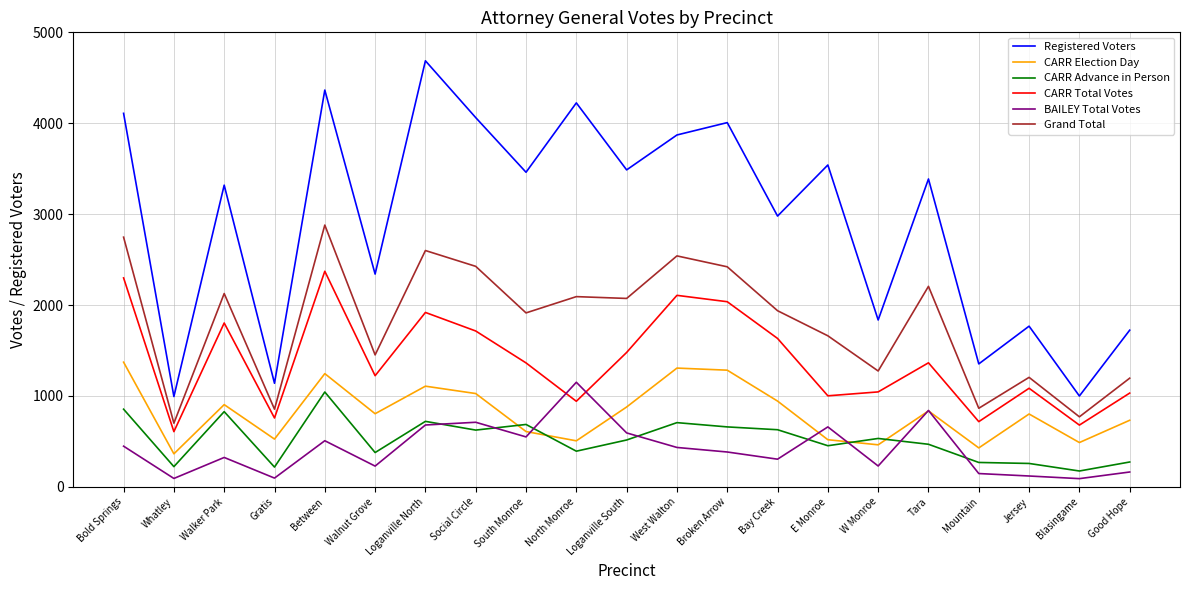

At which category does Registered Voters reach its first local peak?

Walker Park